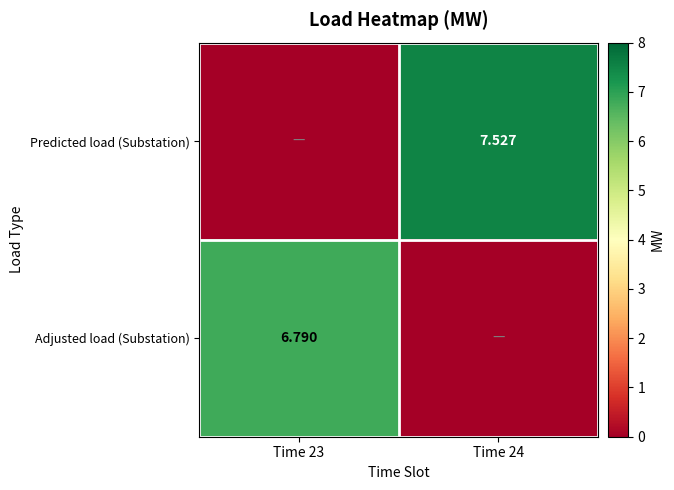

What is the difference between the maximum and minimum values in the Adjusted load (Substation) series?

6.8